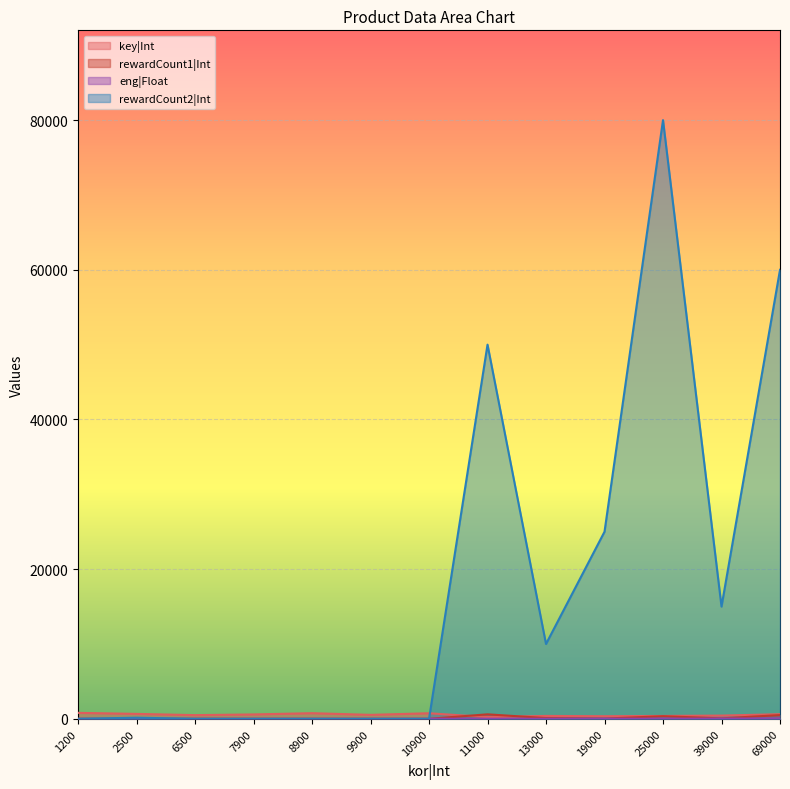

What is the value of the rewardCount1|Int point at the 10th from the left?

30.0